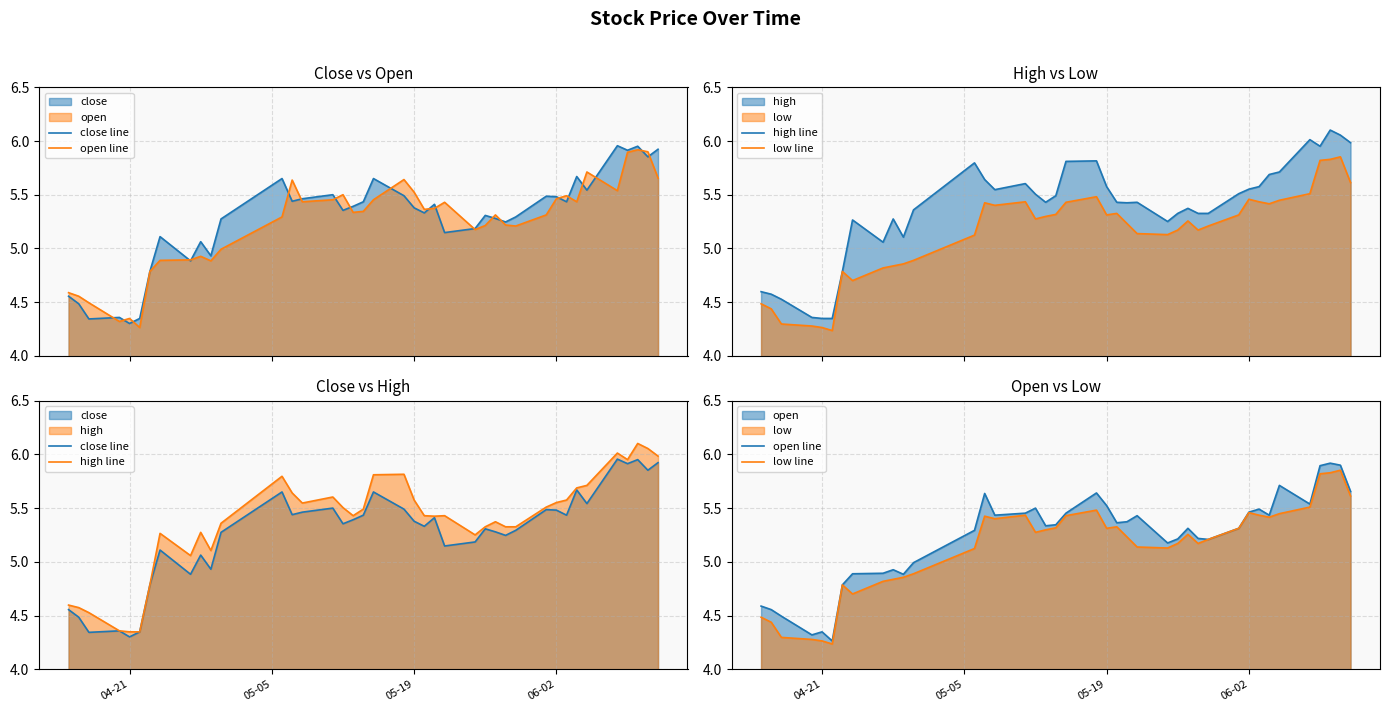

In high line, how many points are higher than both neighbors (excluding endpoints)?

9